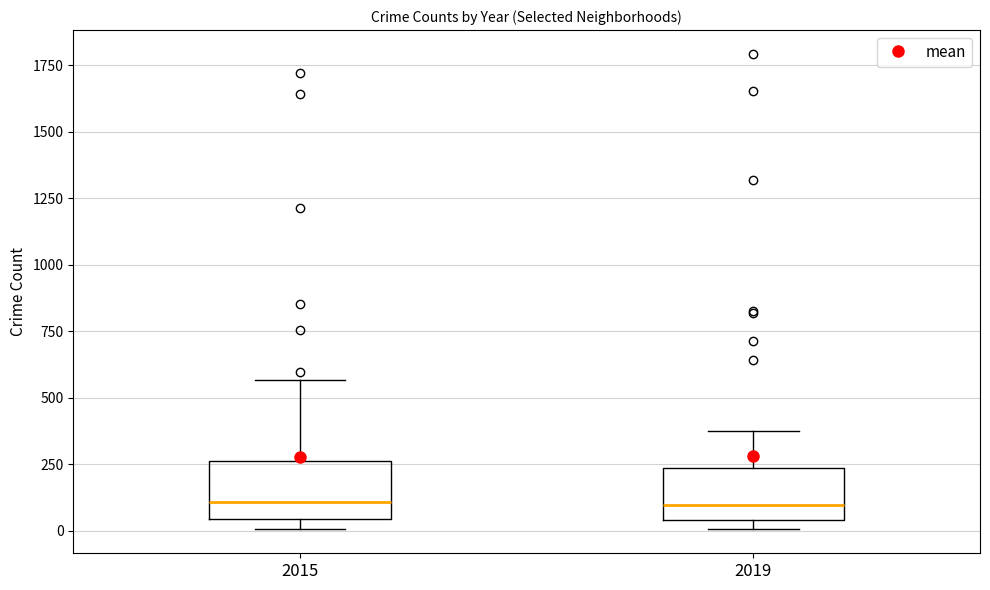

Reading left to right, transcribe this box plot: for each box, give where its median line is, the range the box spans, and where its two whiskers end, as read against the y-axis. The values are not printed on the chart, so give them approximately, as read against the axis.

2015: median 100, box 50 to 250, whiskers 0 to 550
2019: median 100, box 50 to 250, whiskers 0 to 400